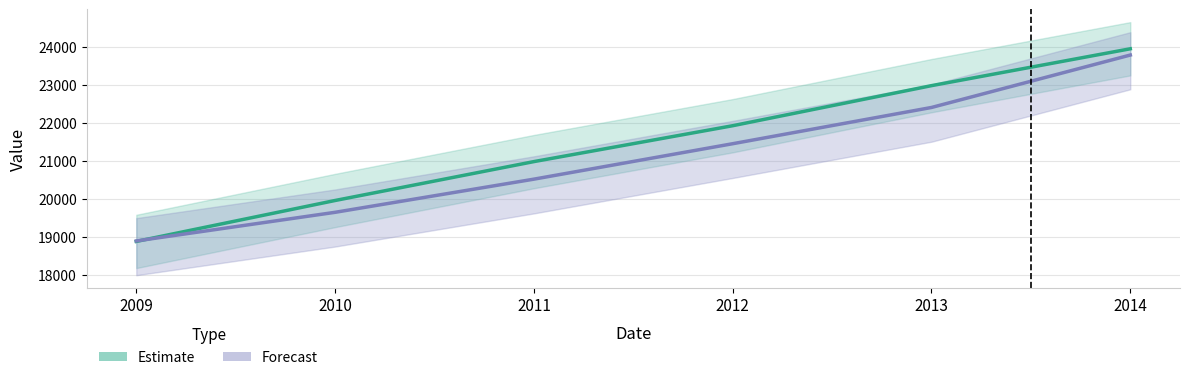

At which label does Forecast reach its minimum?

2009